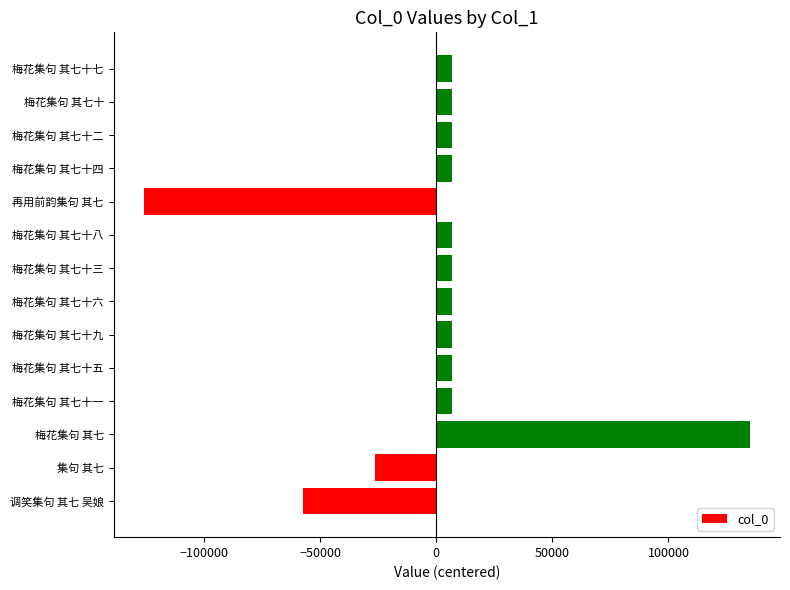

Are the bars grouped side by side (vs. stacked)?

No